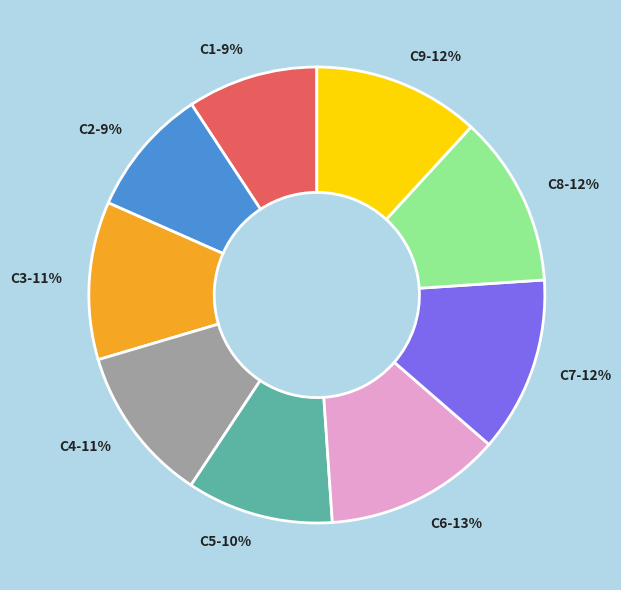

Approximately how many times larger is the value at C2-9% compared to C4-11%?

0.8